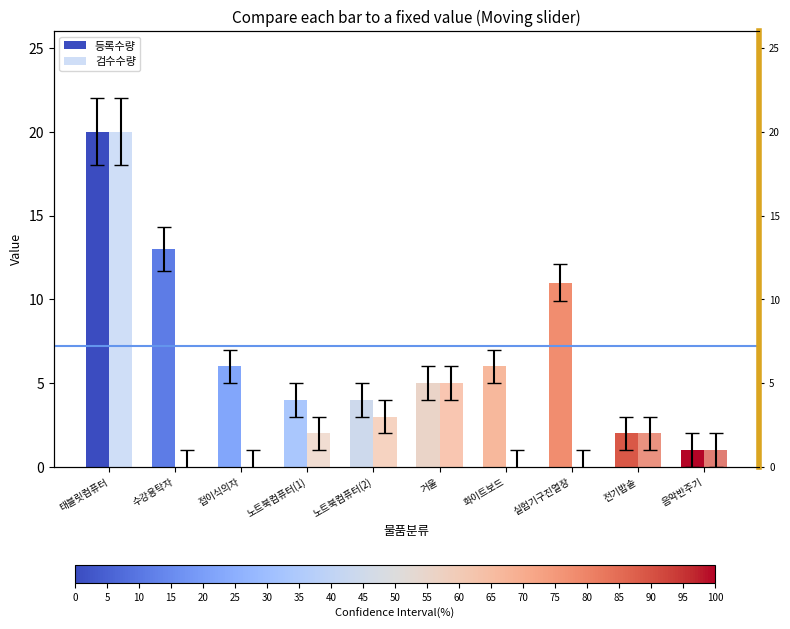

What is the greatest value displayed?

22.0